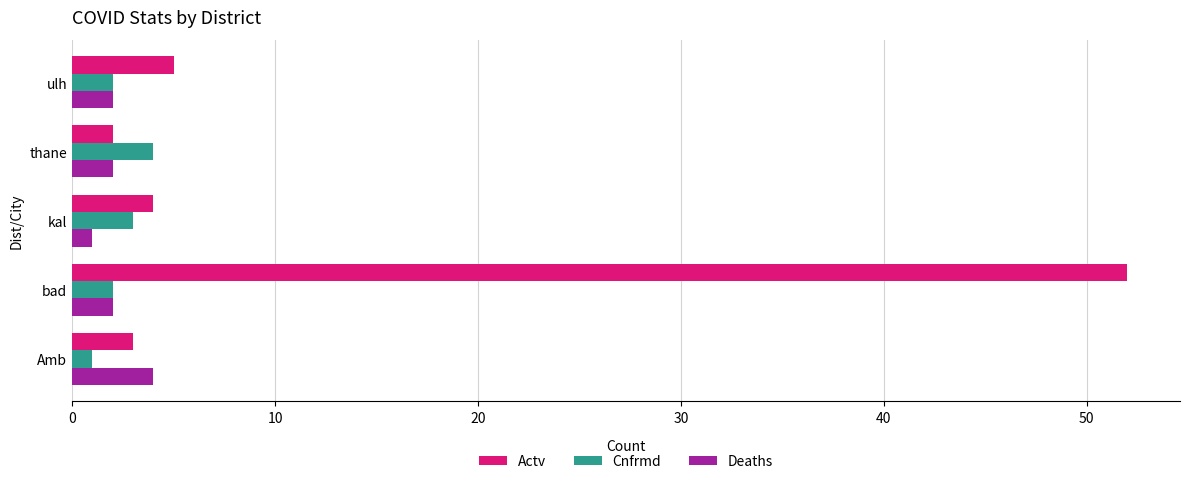

At which label is Actv closest to 27?

ulh